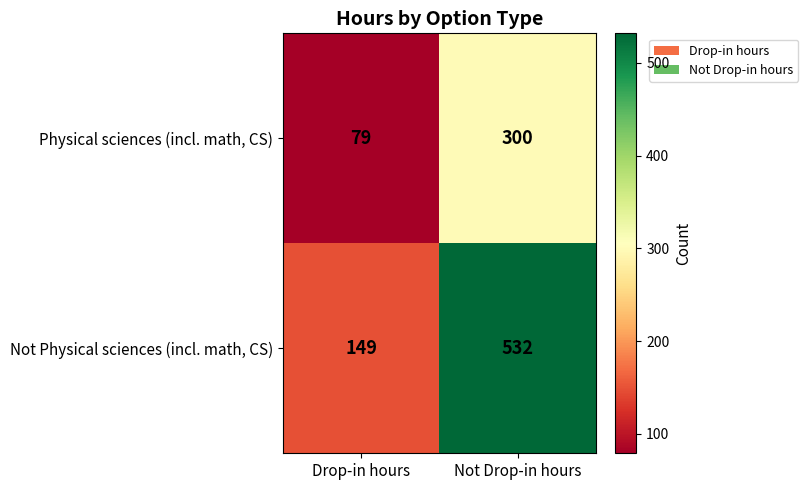

Is it true that Not Physical sciences (incl. math, CS) equals 949 at Not Drop-in hours?

False